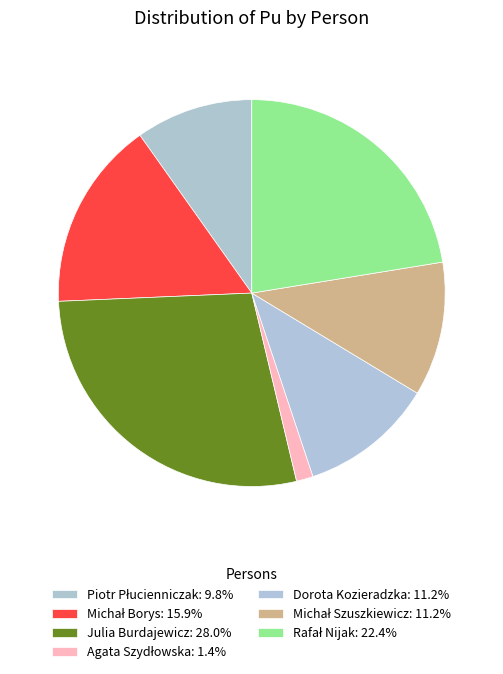

Which slice is the smallest?

Agata Szydłowska